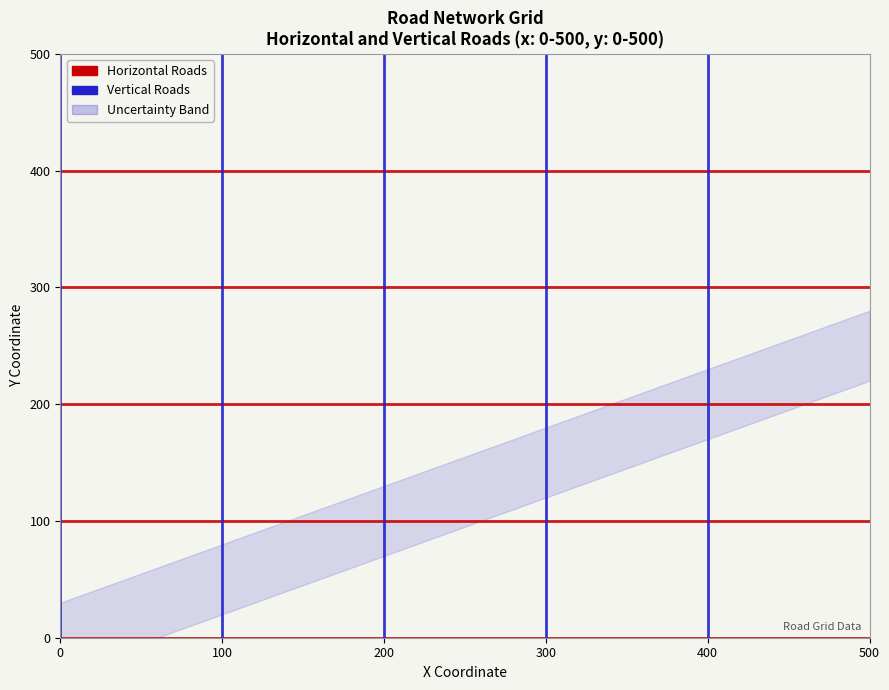

Which series has the largest total across all categories?

Vertical Roads